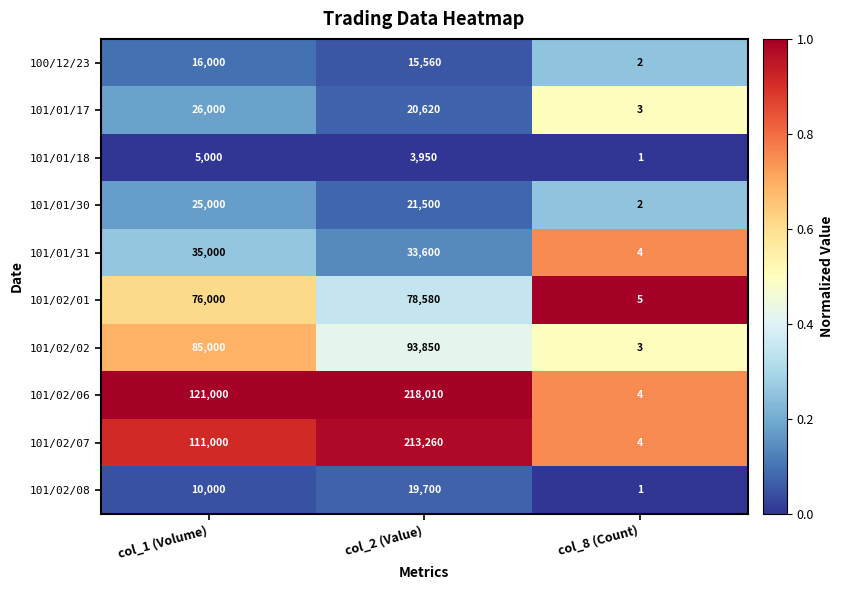

Is it true that 101/01/17 equals 27889 at col_2 (Value)?

False